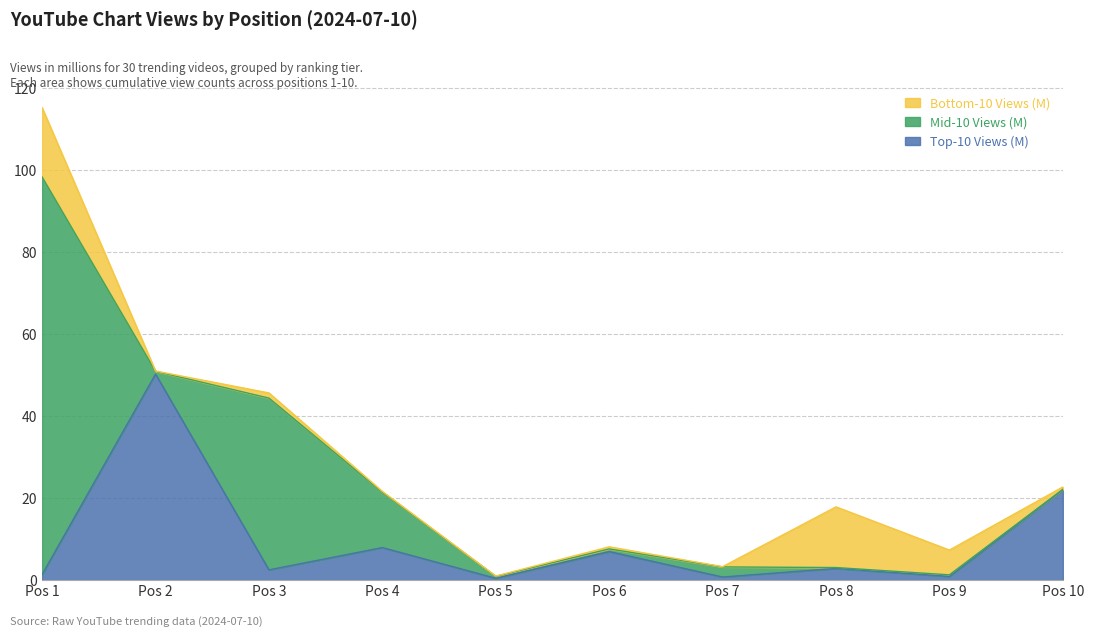

At which label is Mid-10 Views (M) closest to 48?

3